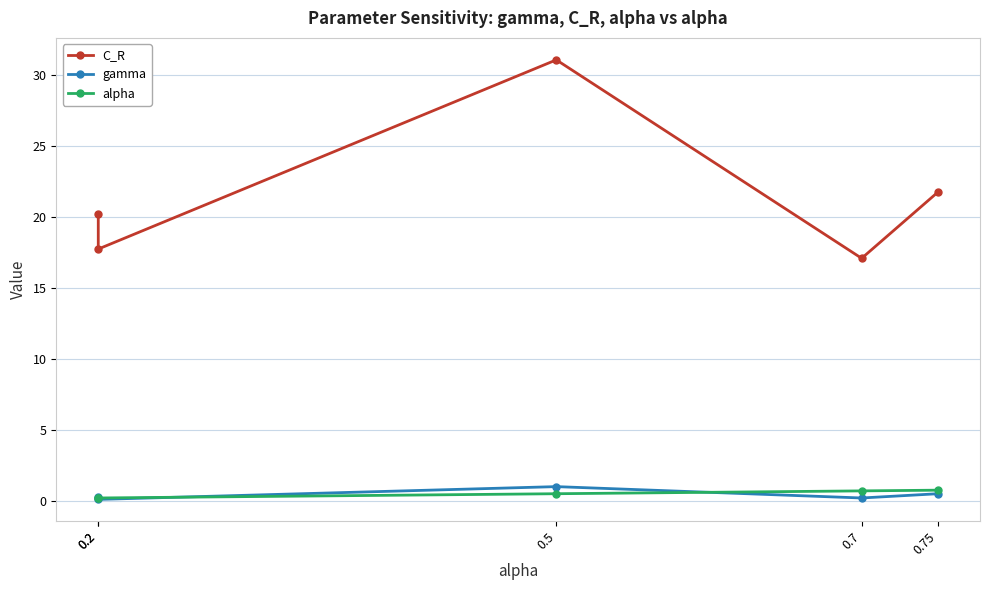

What is the difference between the highest and lowest values at 0.2?

20.0